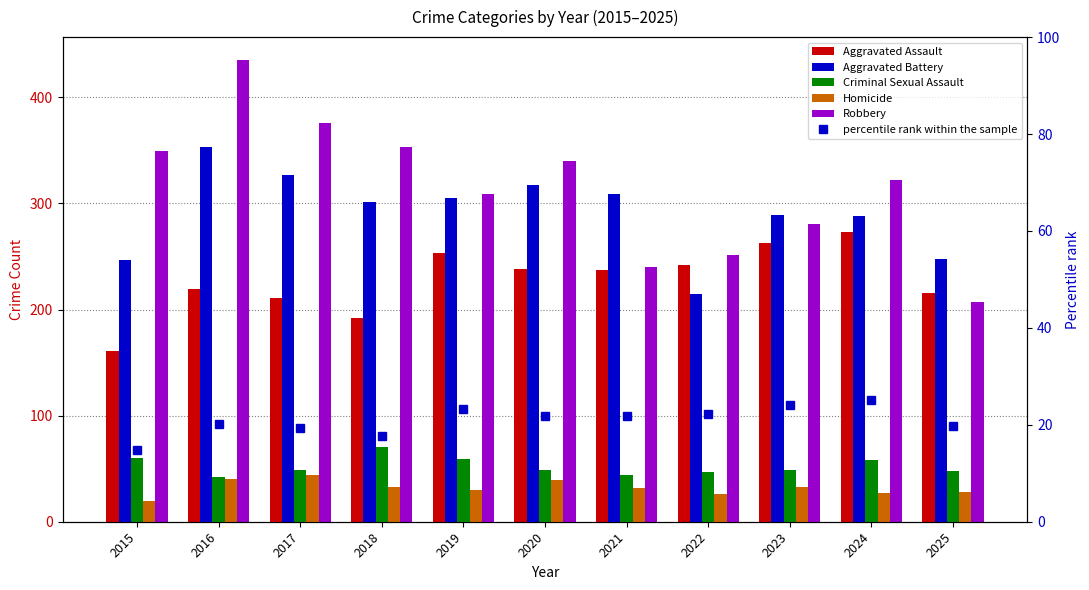

Count the number of data series in this chart.

5